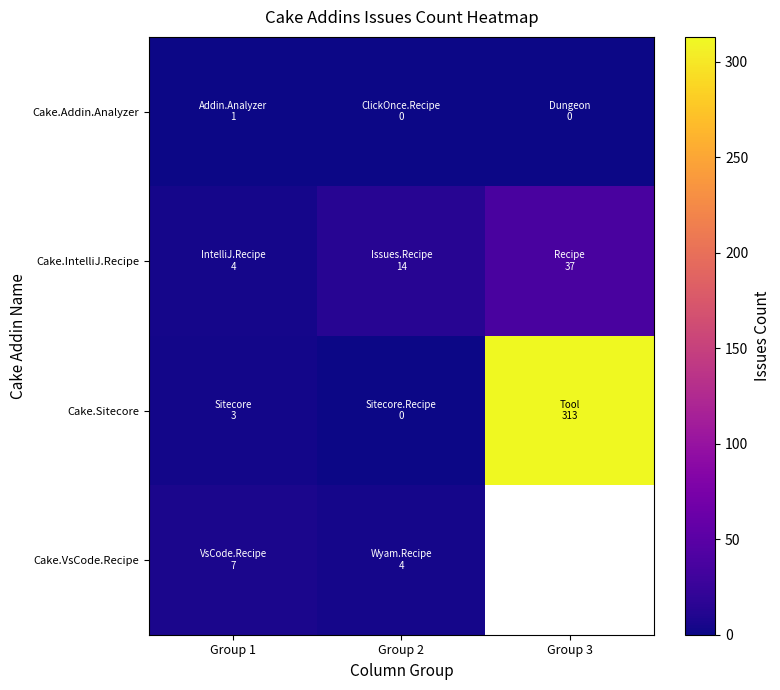

At Group 2, list the series in order from smallest to largest.

Cake.Addin.Analyzer, Cake.Sitecore, Cake.VsCode.Recipe, Cake.IntelliJ.Recipe